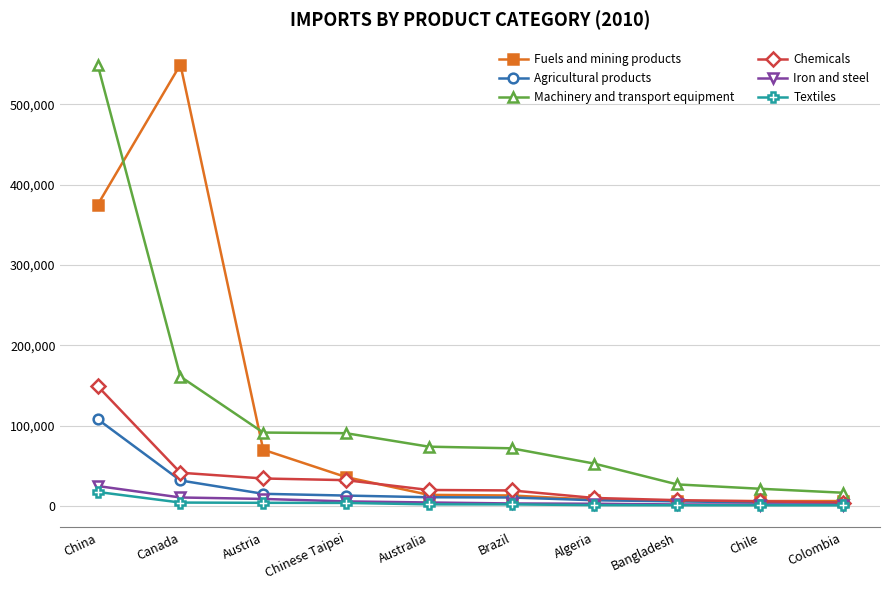

The Machinery and transport equipment series shows 133000 at Austria. True or false?

False